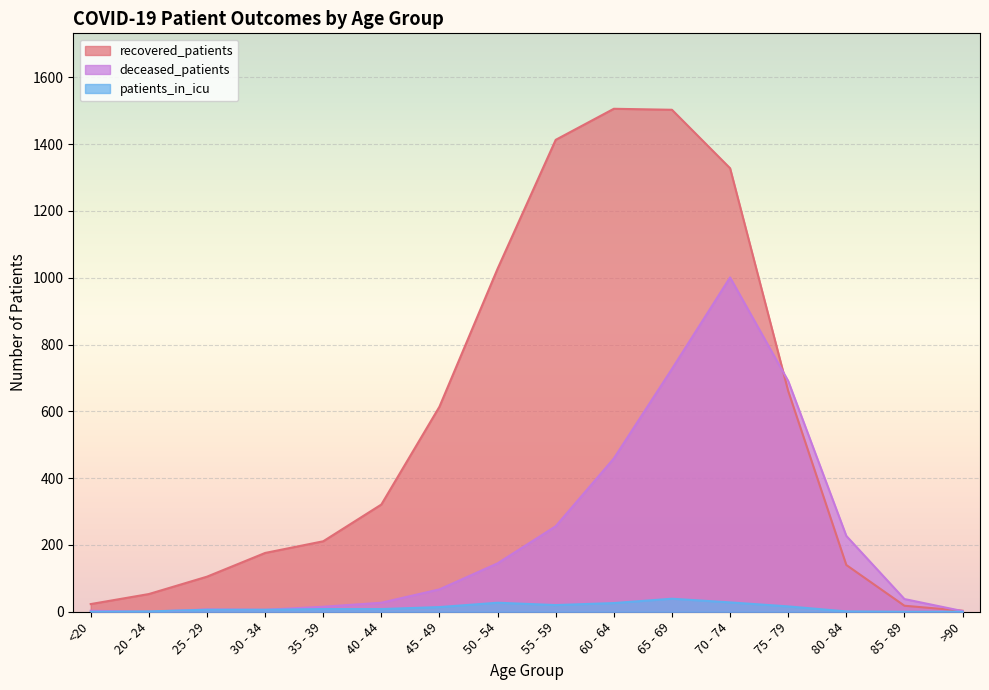

How many values in the patients_in_icu series exceed 8?

7